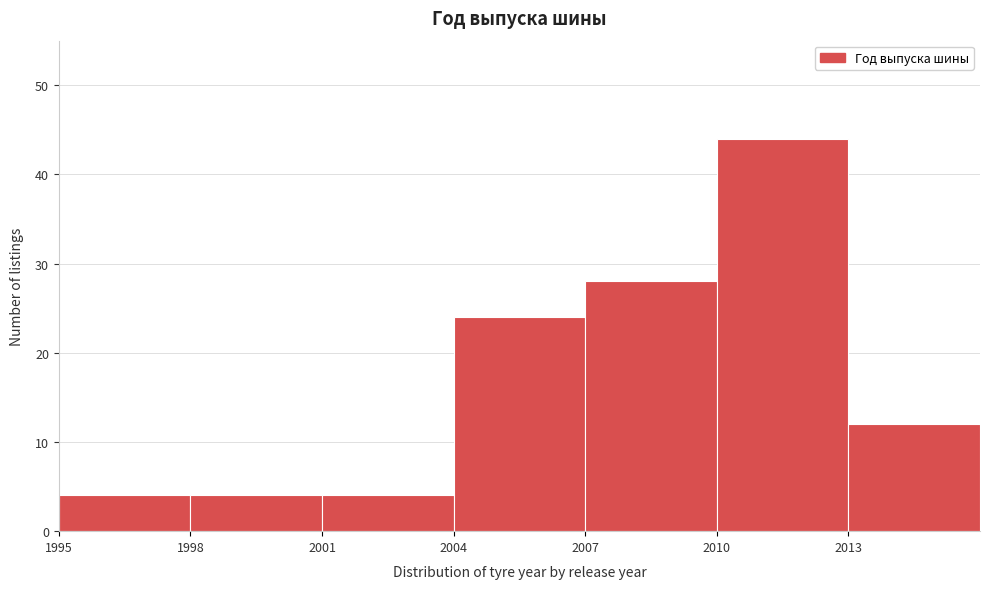

Reading left to right, list every bar in this chart as the range it spans on the x-axis followed by its height. The values are not printed on the chart, so give them approximately, as read against the axis.

1995 to 1998: 4
1998 to 2001: 4
2001 to 2004: 4
2004 to 2007: 24
2007 to 2010: 28
2010 to 2013: 44
2013 to 2016: 12